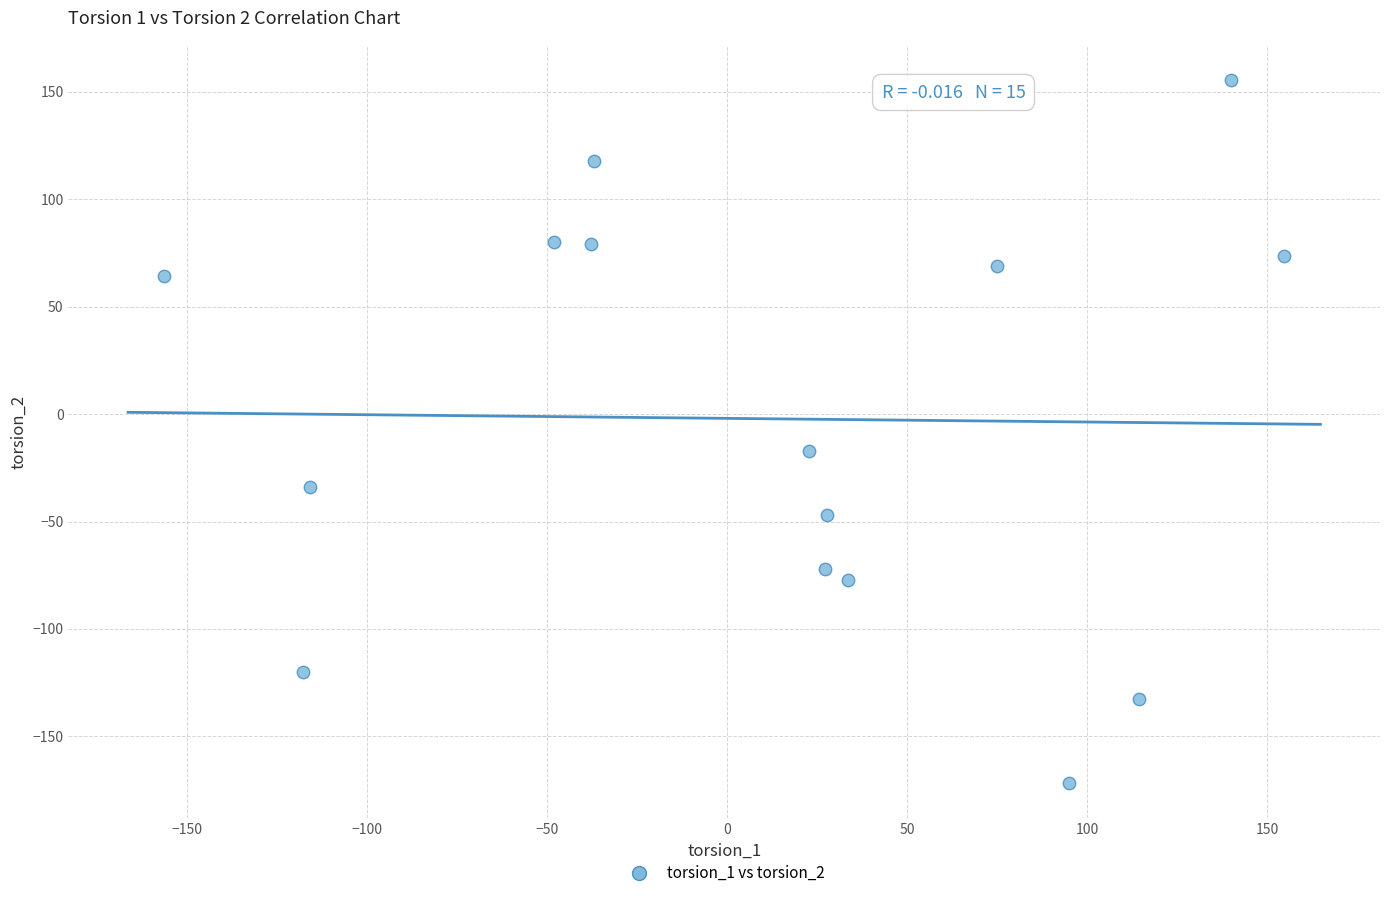

What Y value in the scatter plot is closest to -8?

-17.1